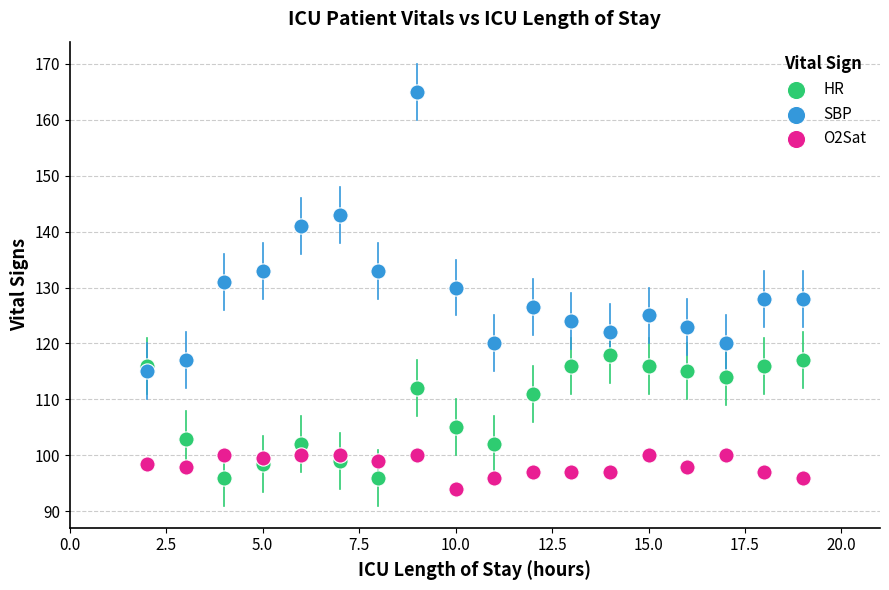

In the SBP series, what Y value is closest to 140?

141.0